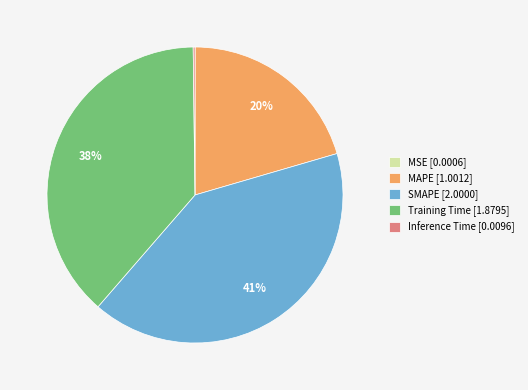

Between Training Time [1.8795] and MAPE [1.0012], which is larger?

Training Time [1.8795]